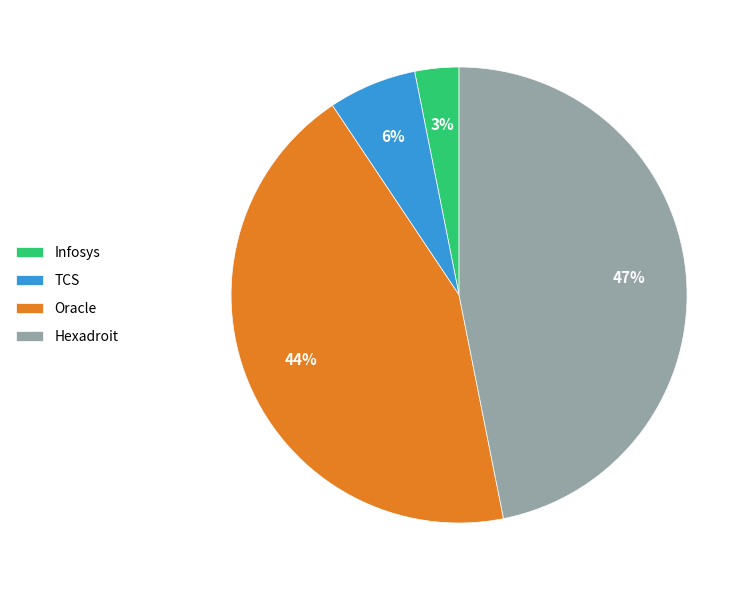

Which category has the biggest portion of the pie?

Hexadroit